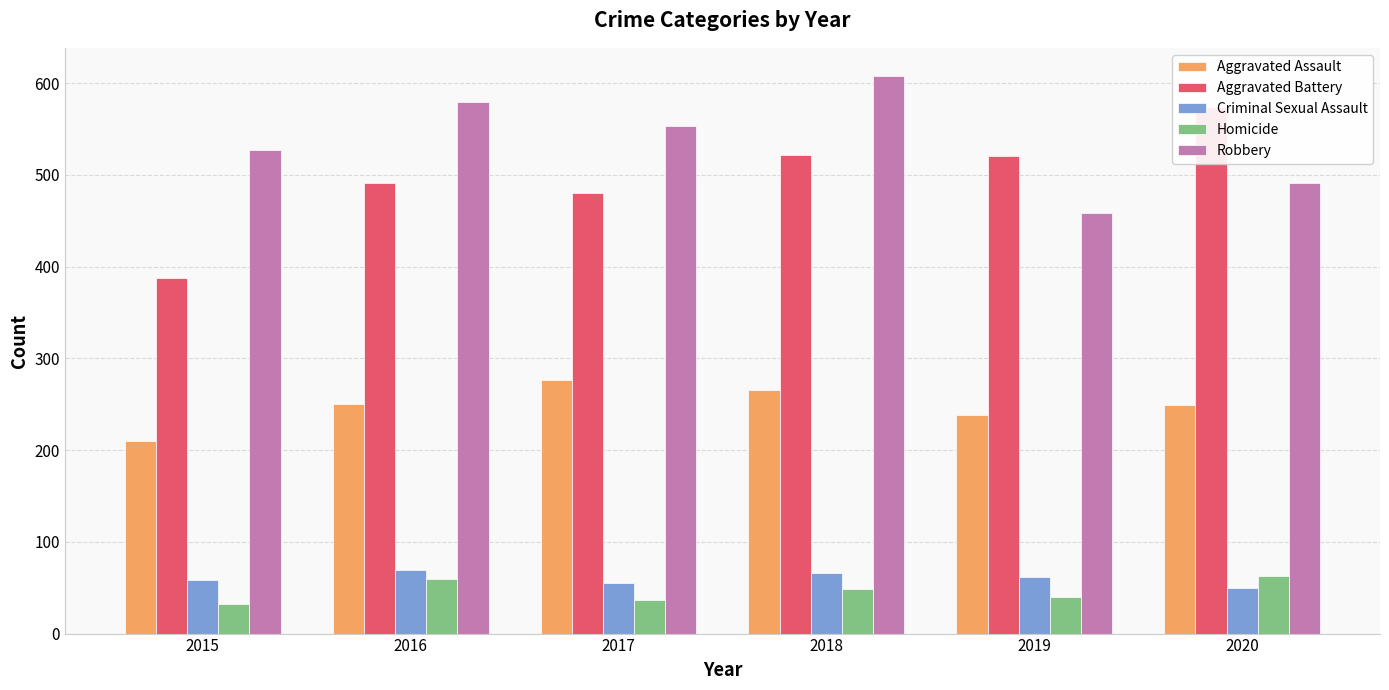

Is it true that Robbery equals 527 at 2015?

True